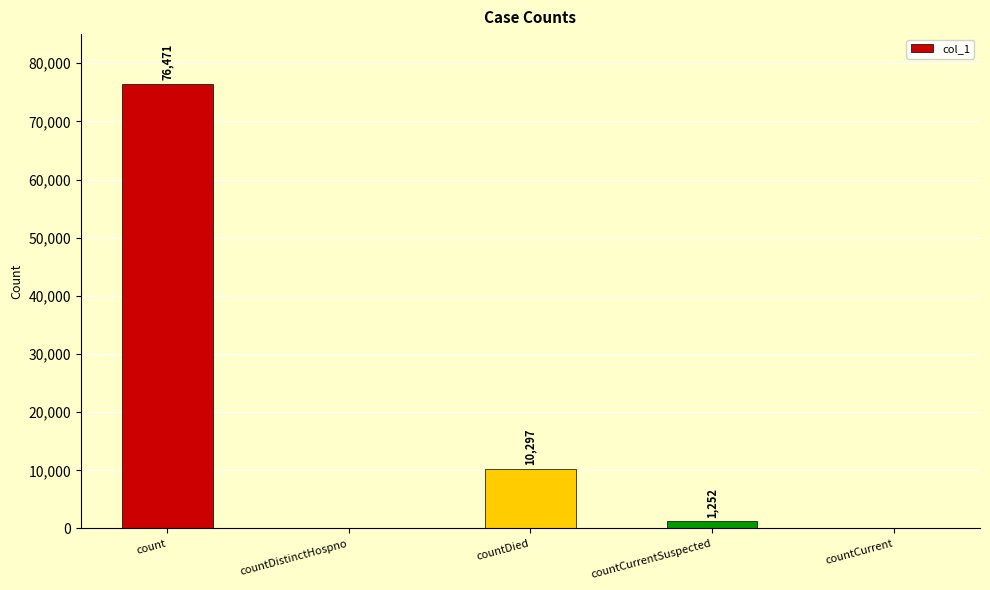

What is the change in value from count to countDistinctHospno?

-76471